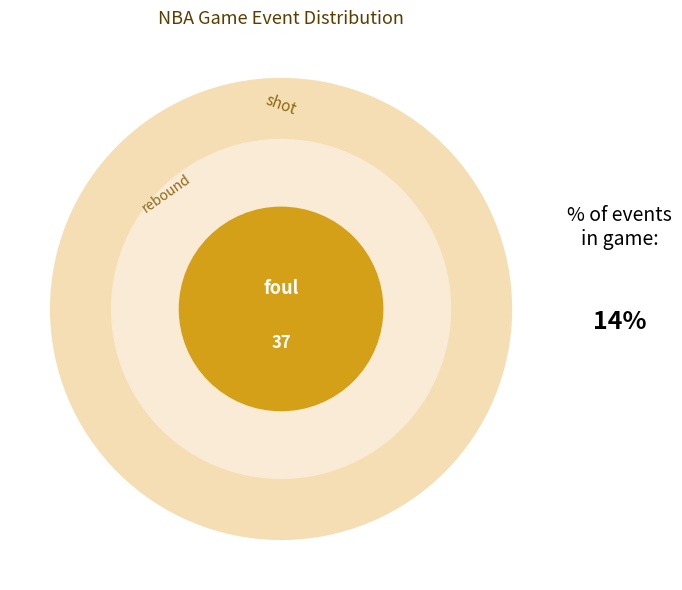

True or false: foul accounts for 4% of the total.

False